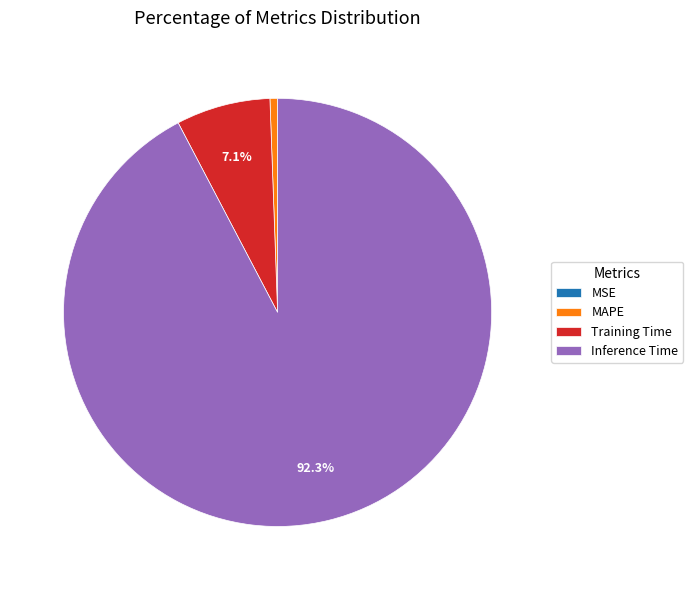

What is the majority slice?

Inference Time